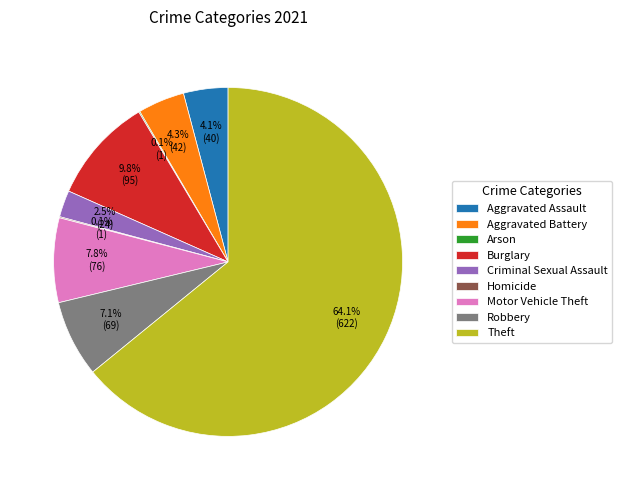

Does Theft represent more than half of the total?

Yes